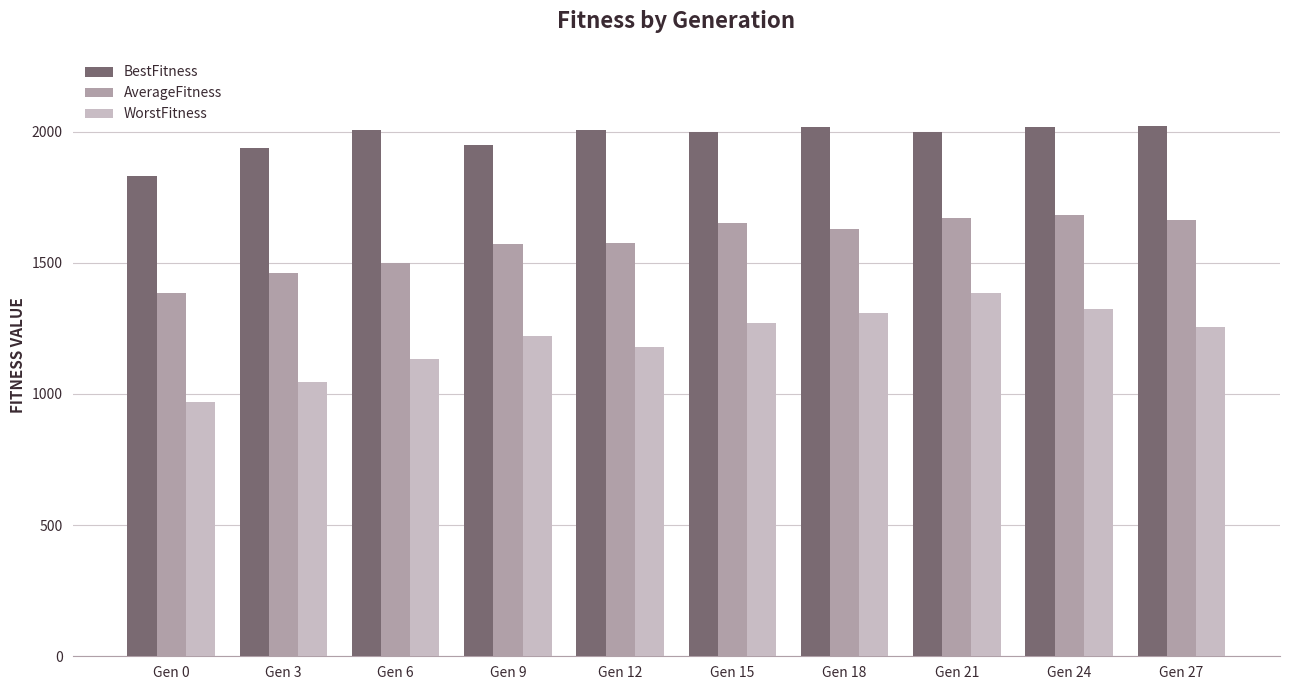

At which label does BestFitness reach its minimum?

Gen 0